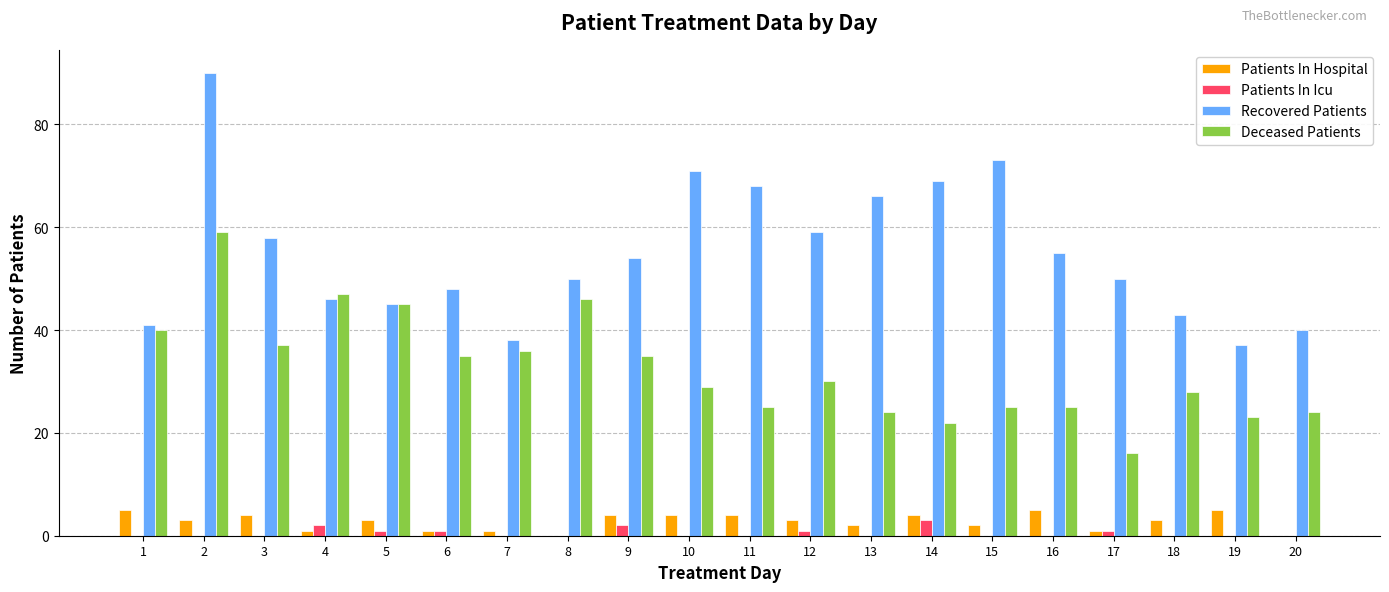

What is the sum of all Recovered Patients values?

1101